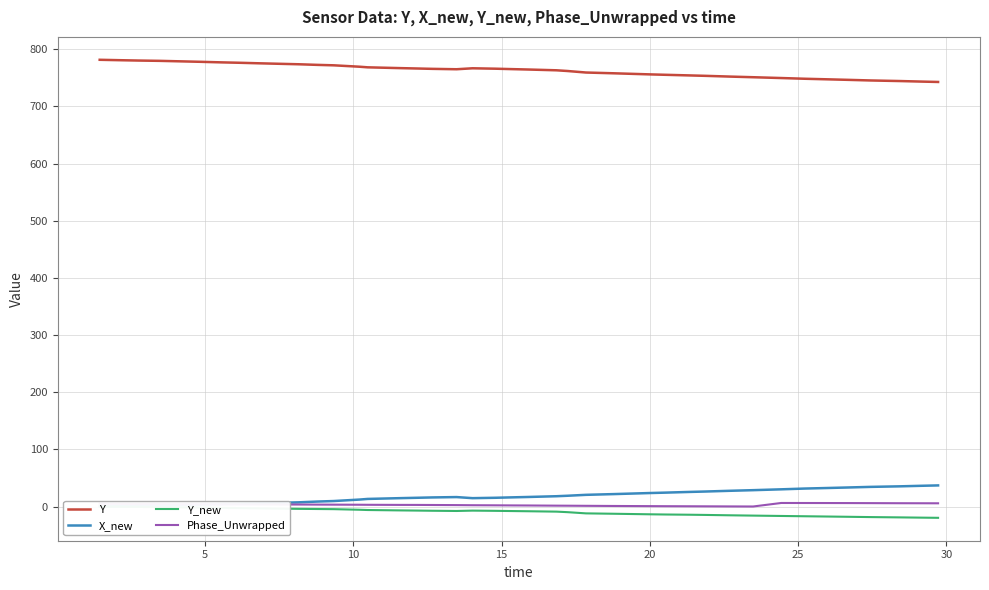

How many negative values does the Y_new series have?

39